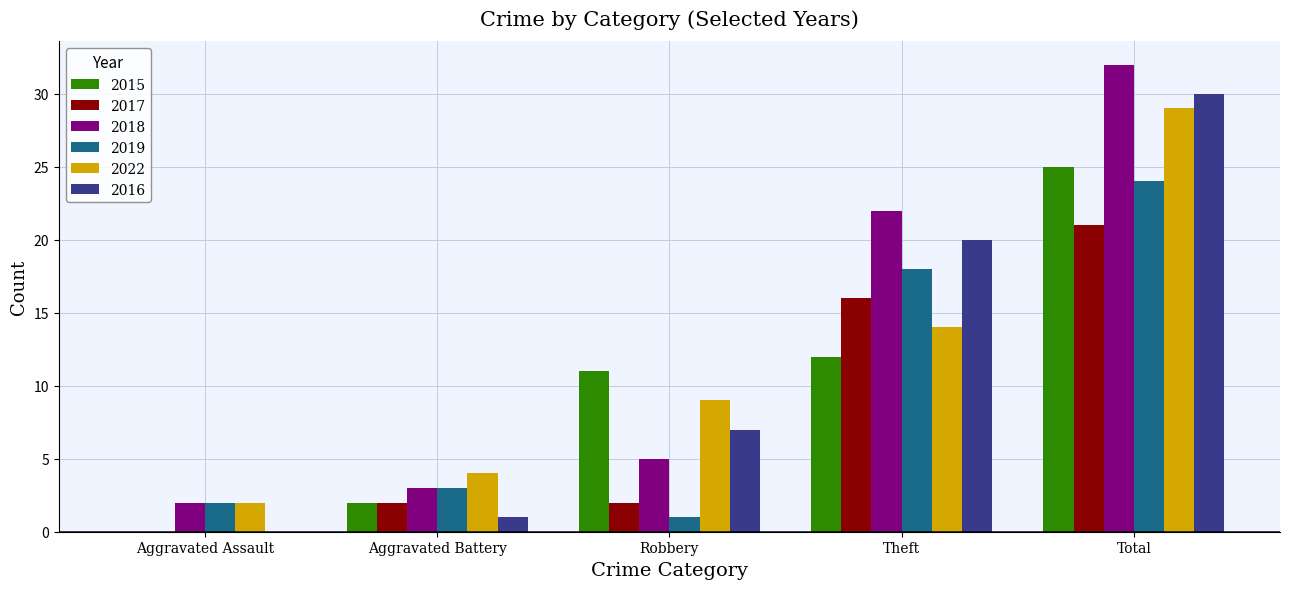

What is the total value across all series at Aggravated Battery?

15